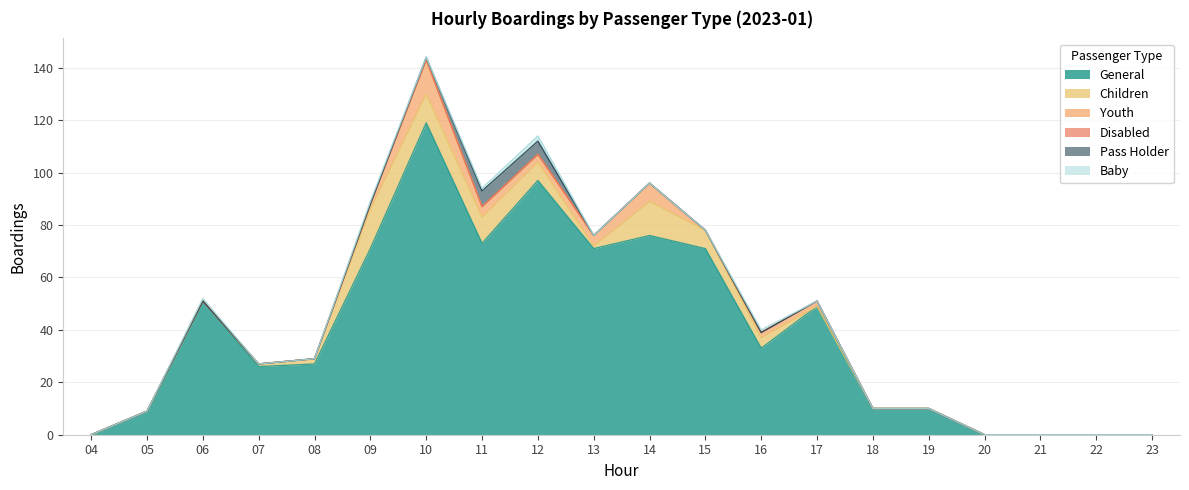

Count the number of data series in this chart.

6